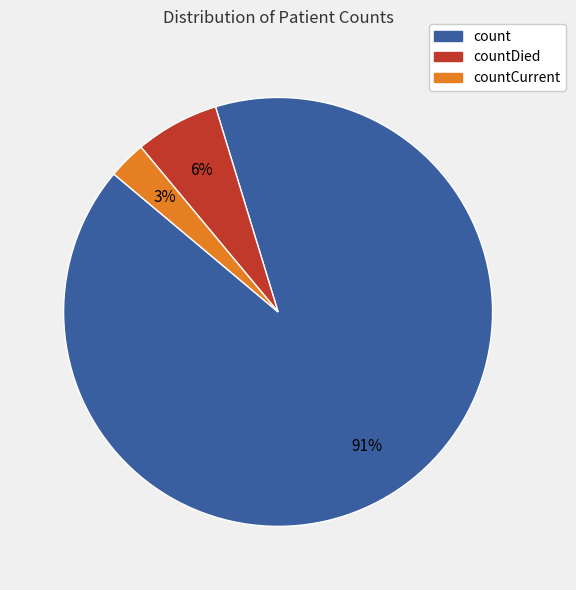

To the nearest percent, what is the average slice percentage?

33%